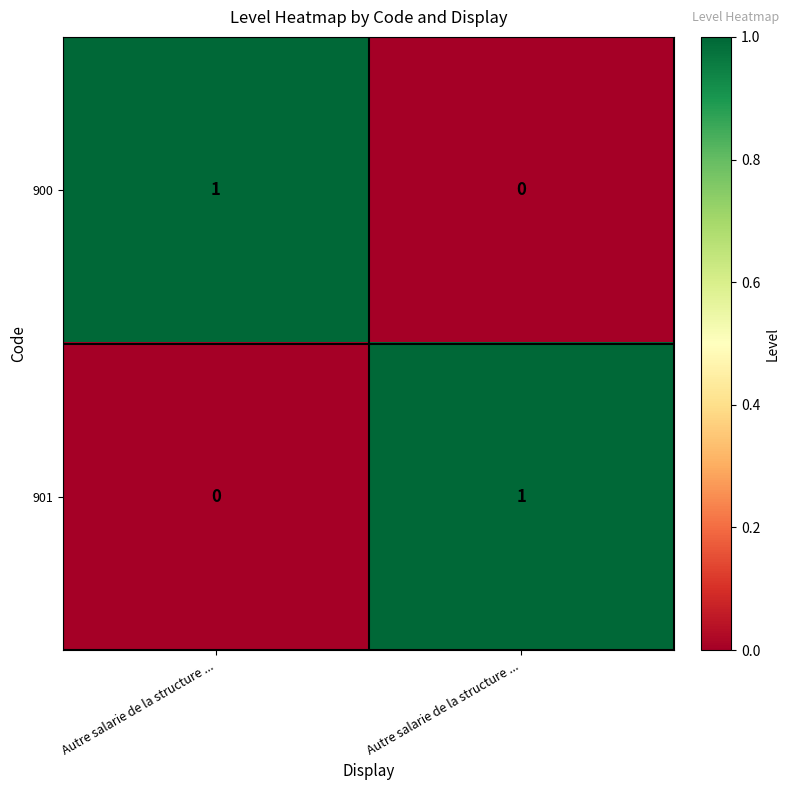

How many series are shown in this chart?

2